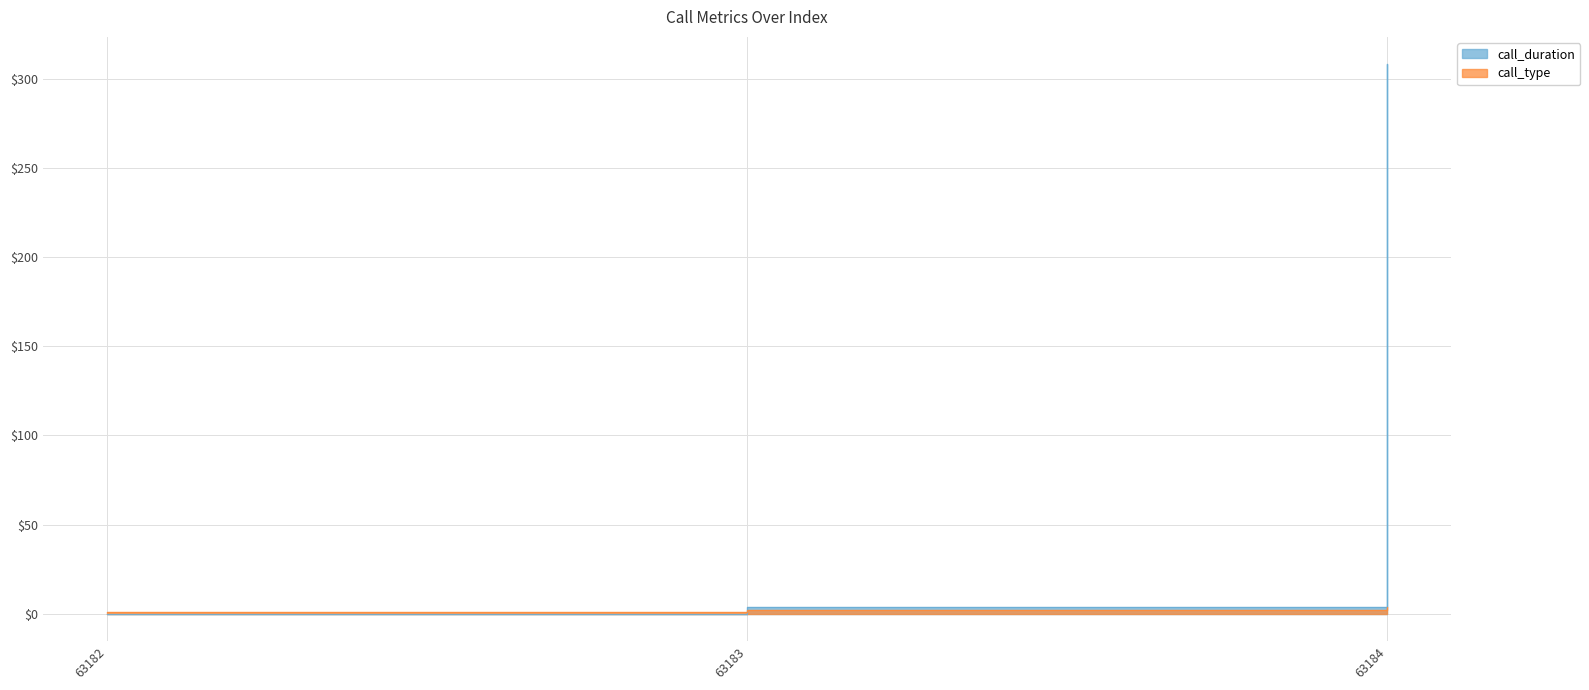

Is the value of call_type at 63184 greater than the value of call_duration at 63183?

No